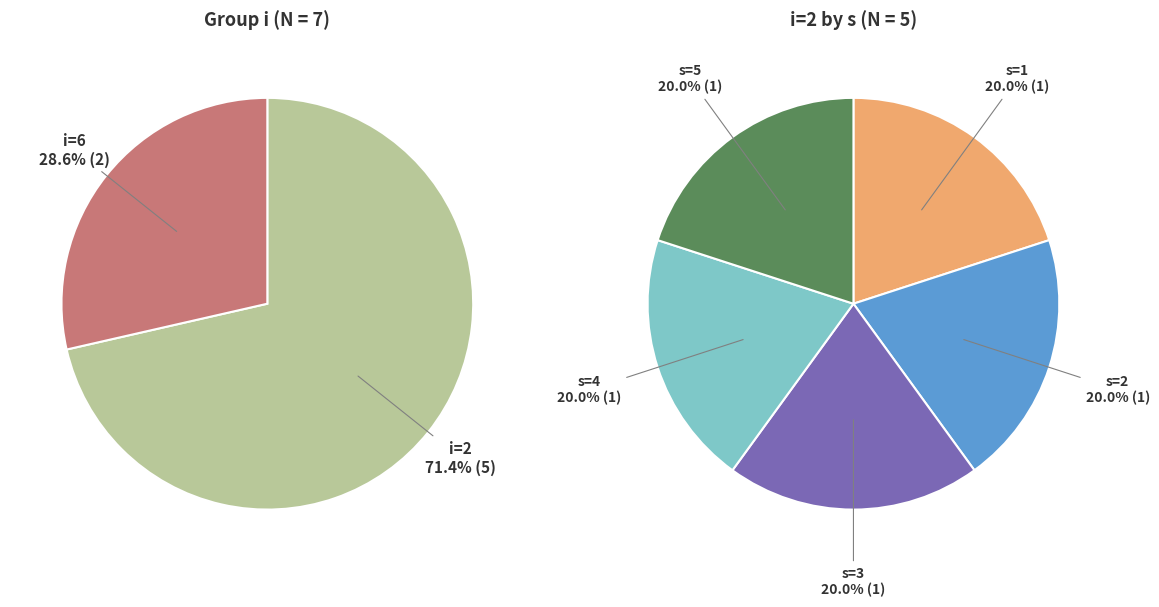

To the nearest percent, what is the difference between the largest and smallest slice percentages?

43%